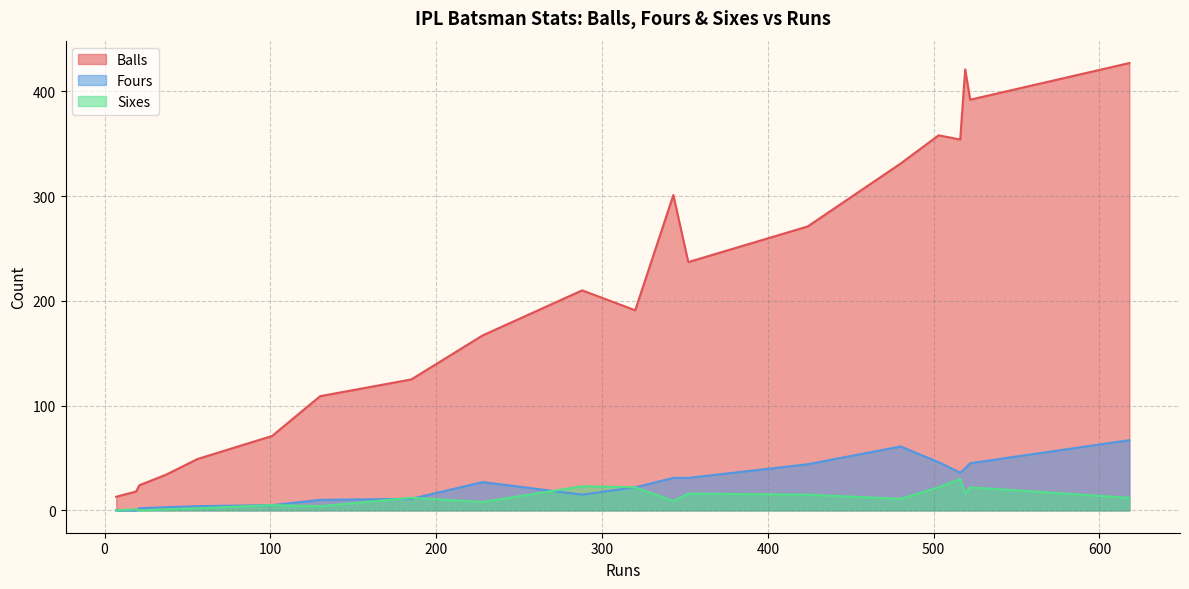

Which series has the largest range (max minus min)?

Balls